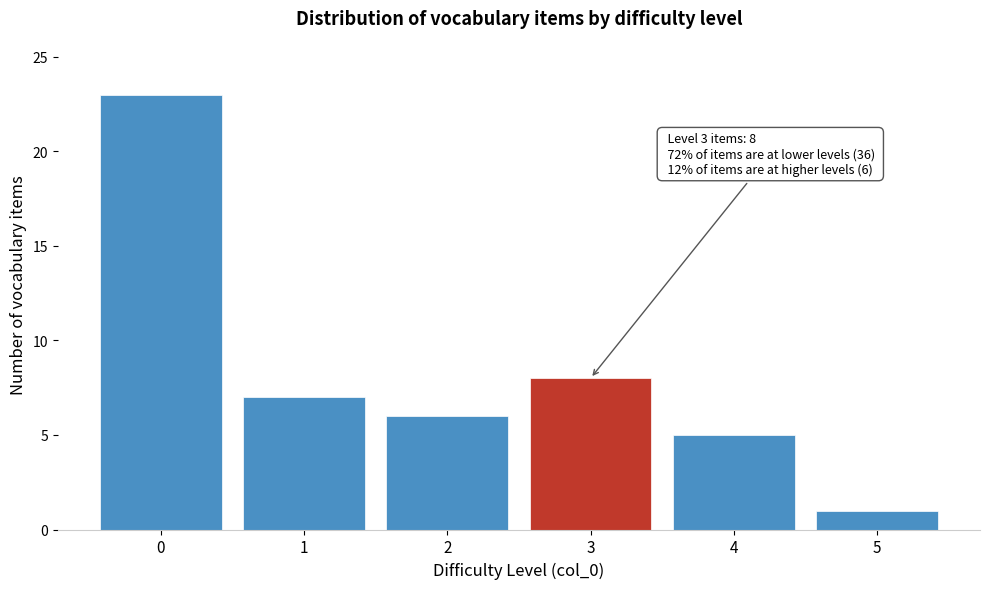

Reading right to left, what are all the values shown in this chart?

1	5	8	6	7	23